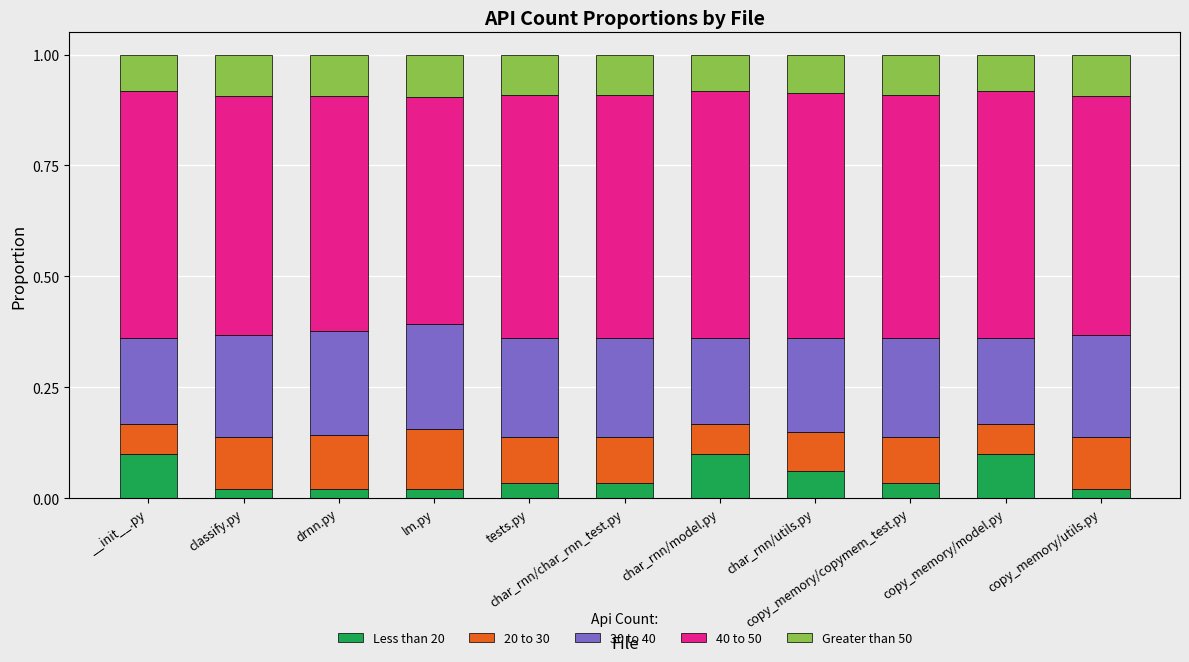

How many categories are shown in the chart?

11